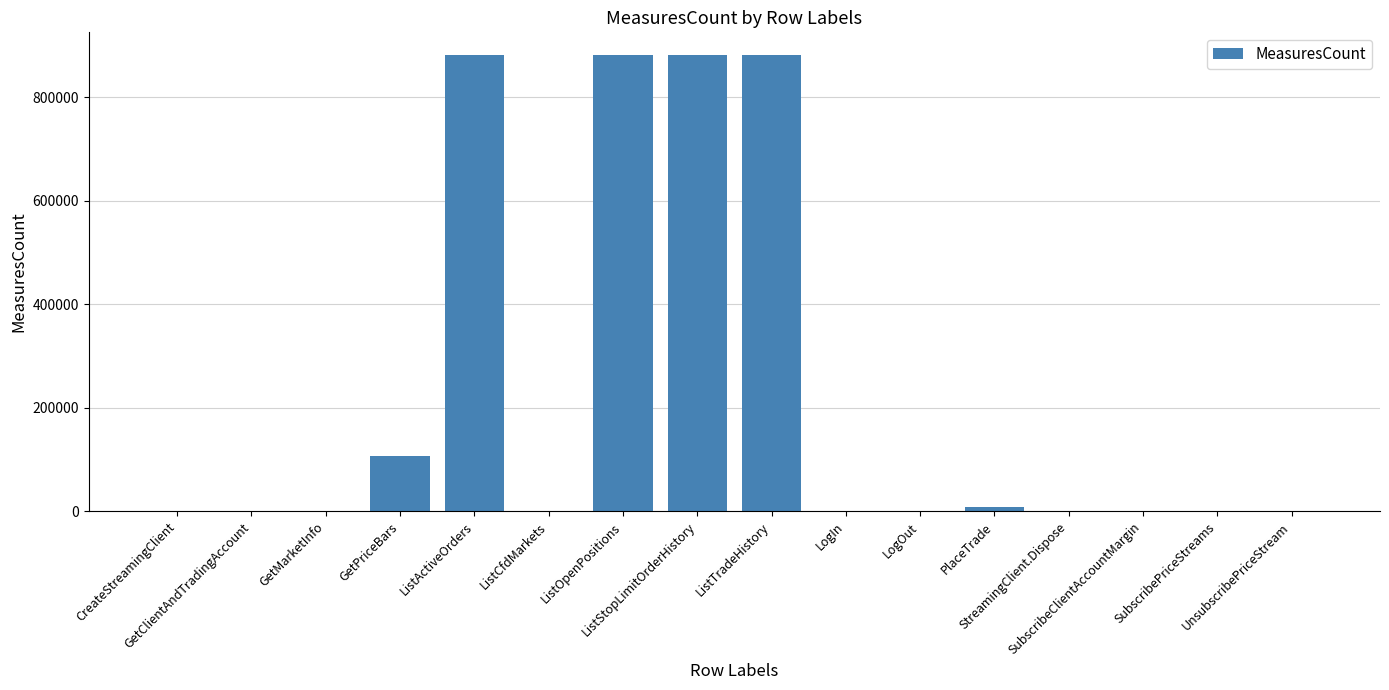

What is the sum of all values?

3641430